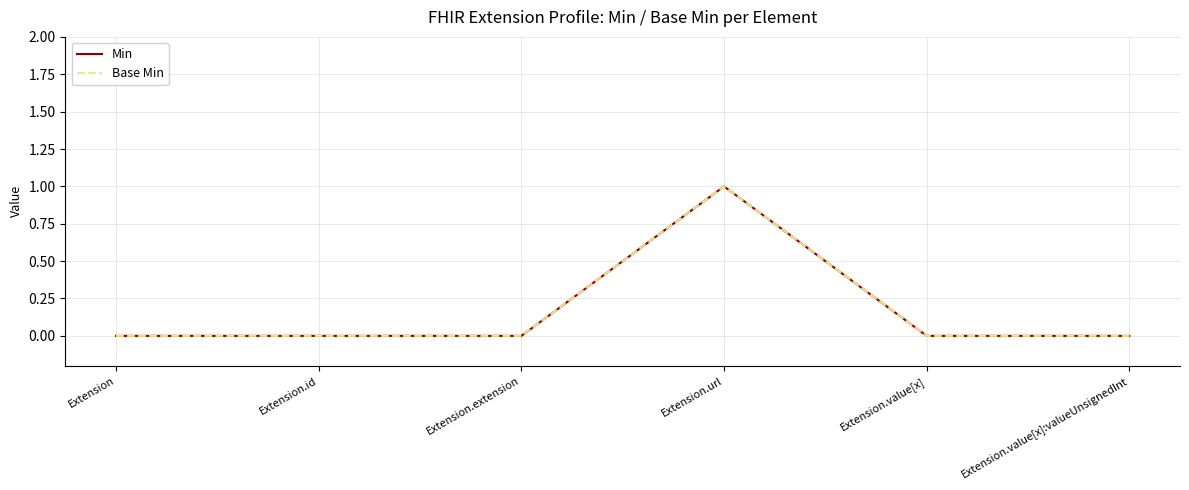

How many Base Min values are between 0 and 1?

6